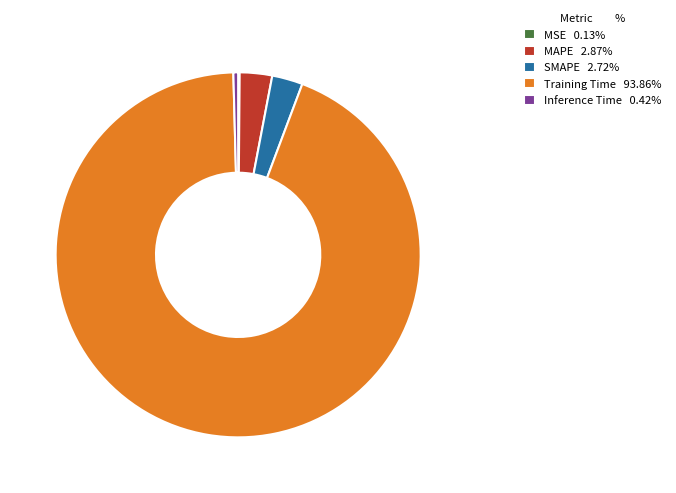

Is there any slice that represents more than half of the pie?

Yes